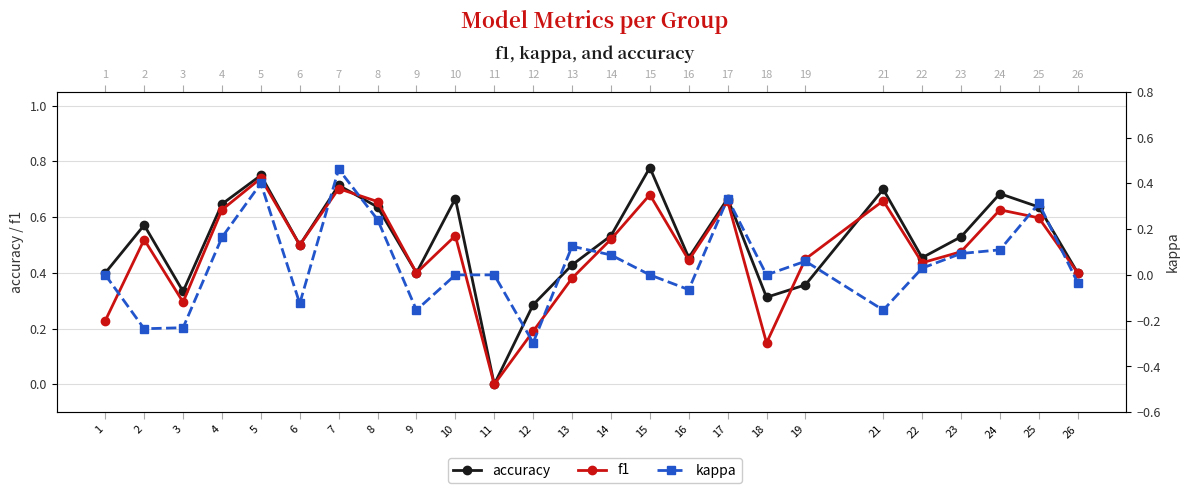

What are all the series names shown in the legend?

accuracy, f1, kappa